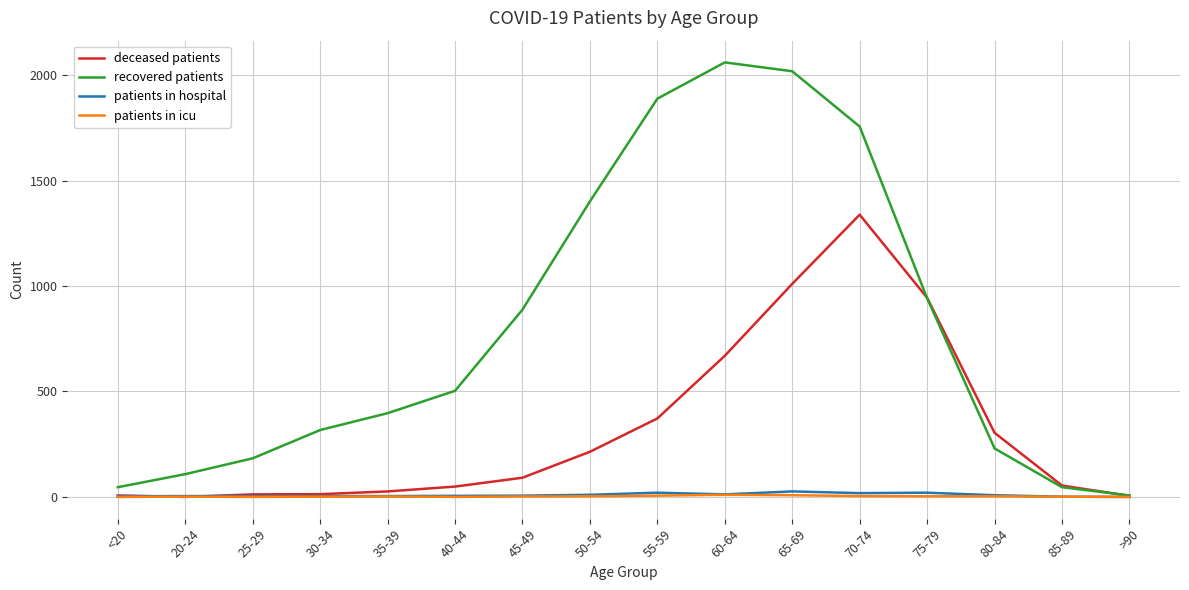

Which series changed the most between 55-59 and 65-69?

deceased patients